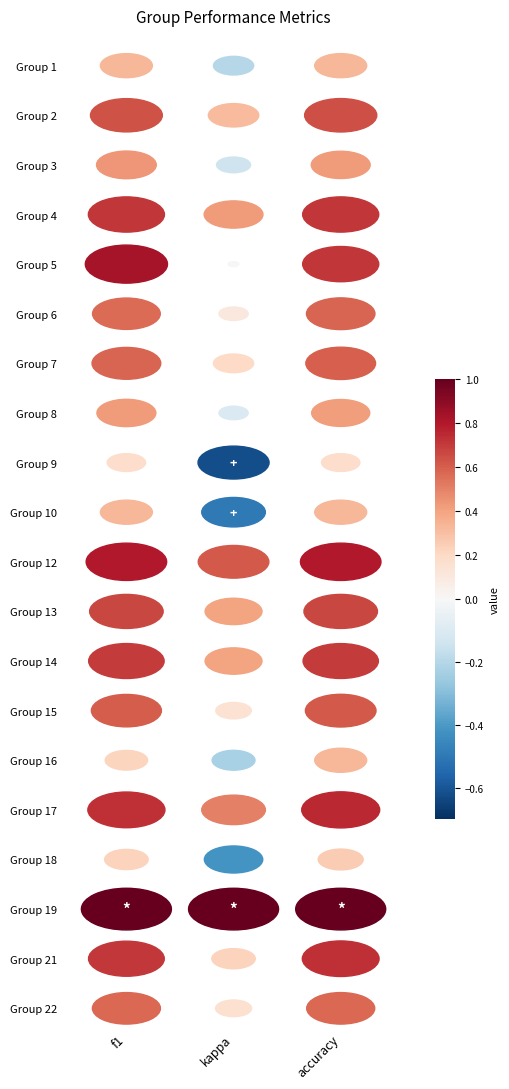

How many categories are shown in the chart?

3